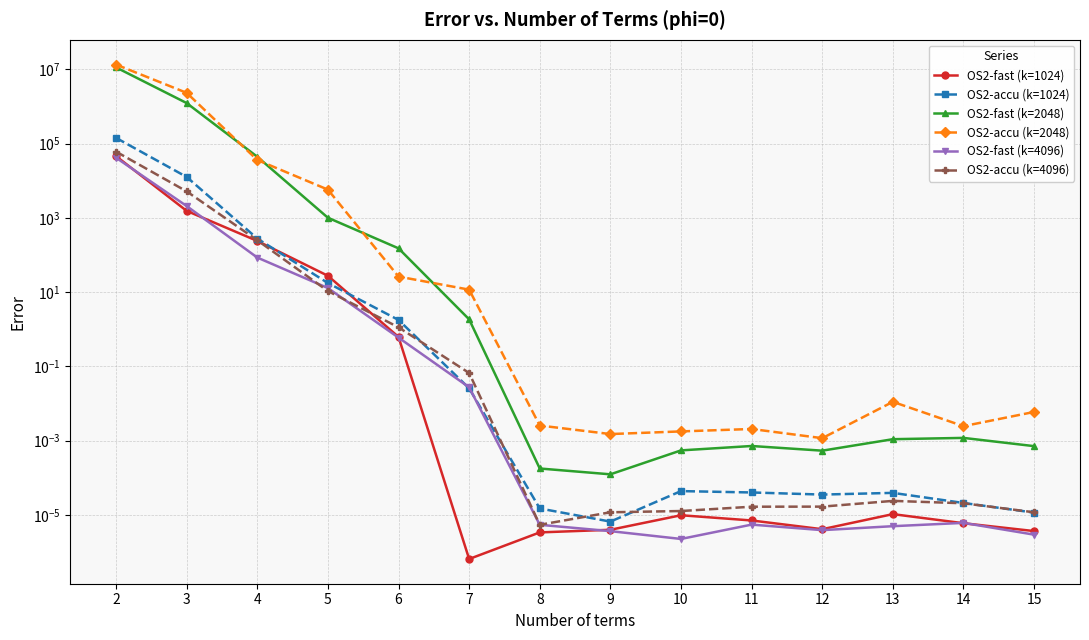

What is the difference between the maximum and second lowest values in the OS2-accu (k=4096) series?

61250.1